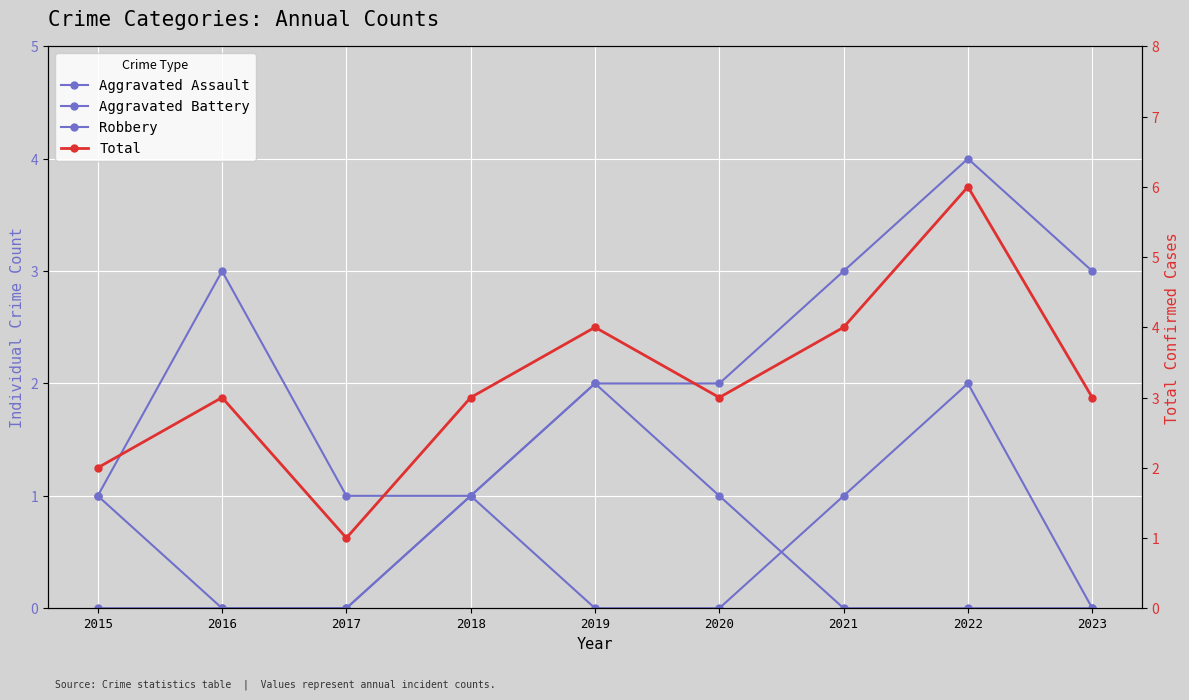

What is the value of the Aggravated Assault point at the 6th from the left?

1